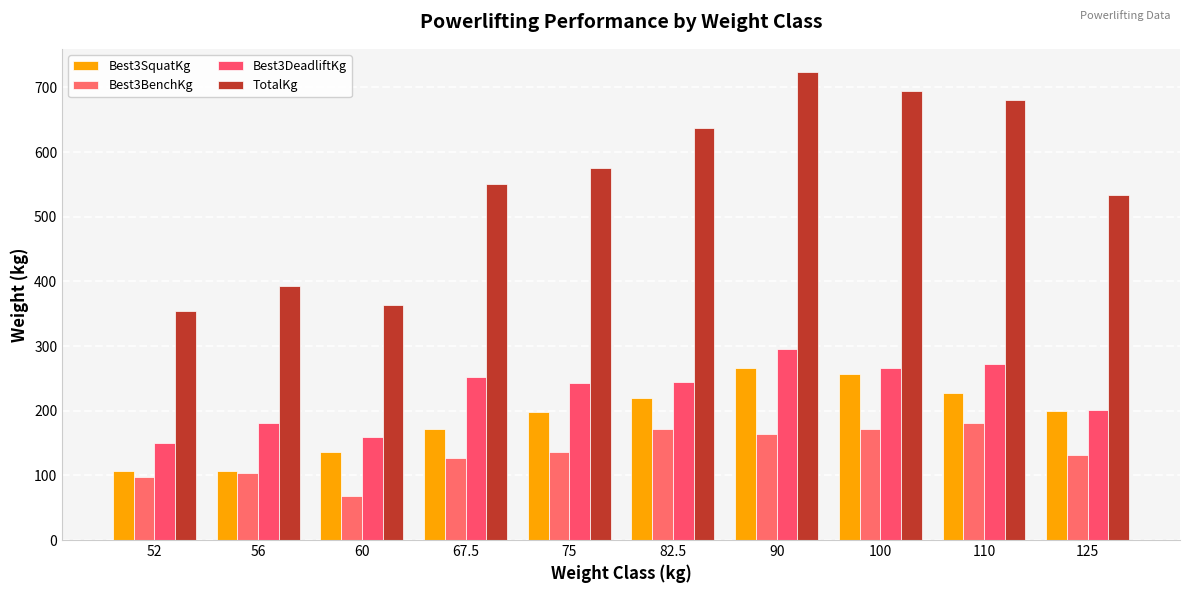

The Best3DeadliftKg series shows 272.2 at 110. True or false?

True